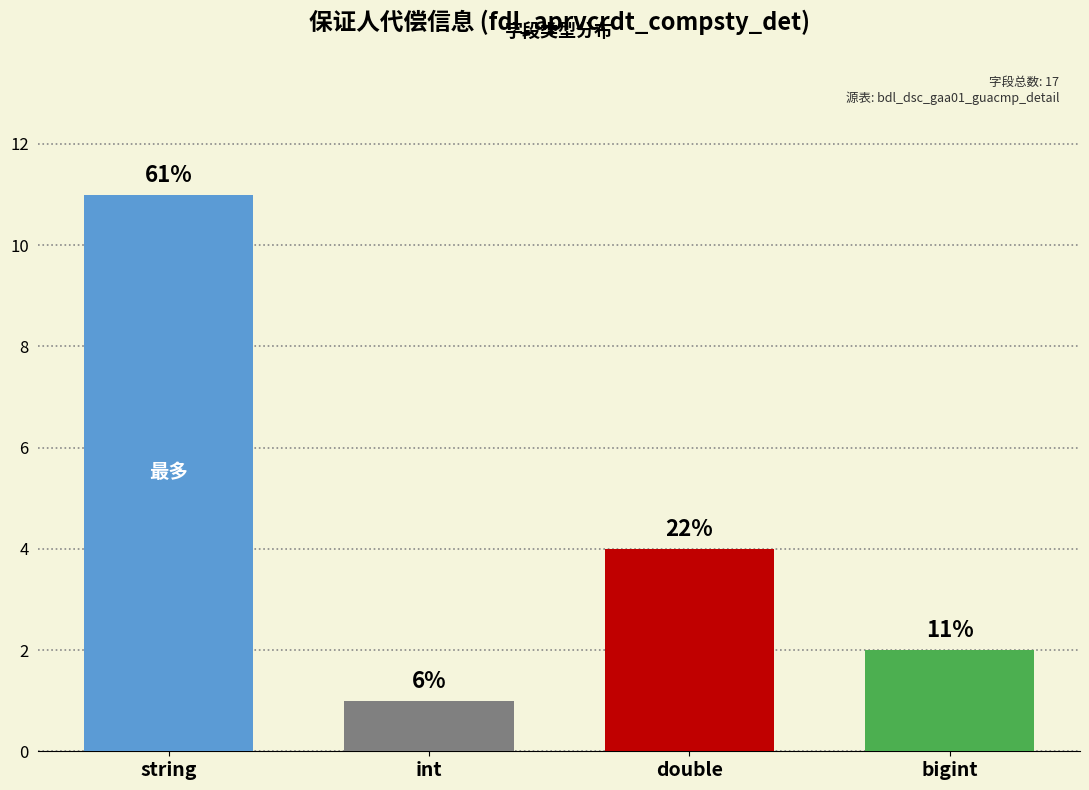

How many bars are there in total?

4